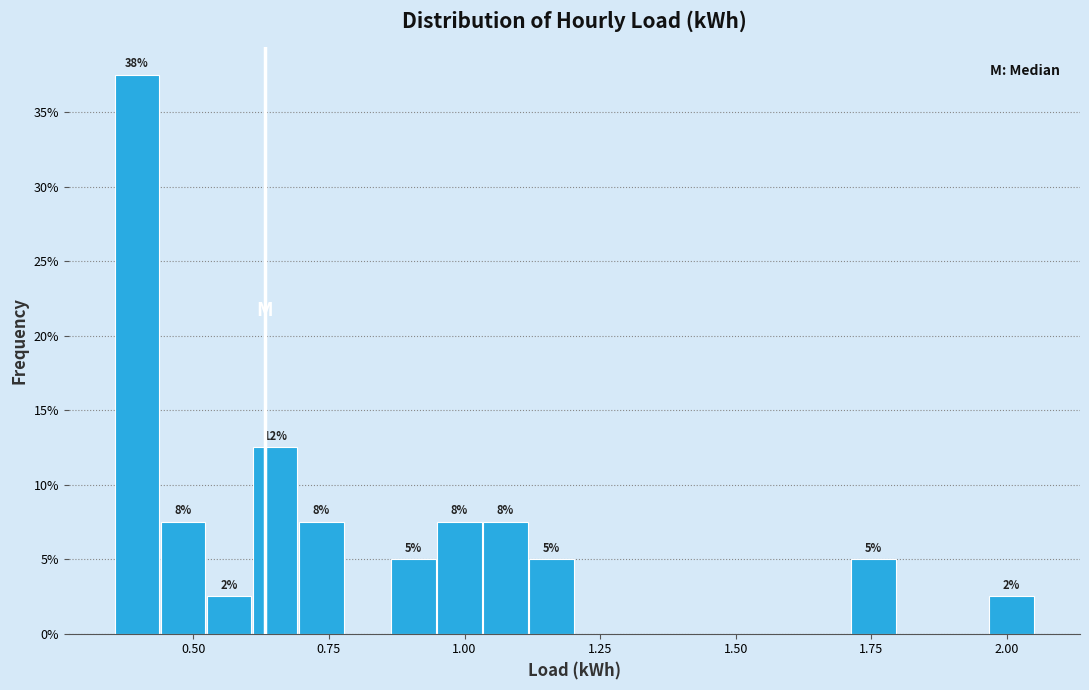

Around what value on the x-axis is the tallest bar? Give the approximate position of its centre, as read against the axis.

0.40